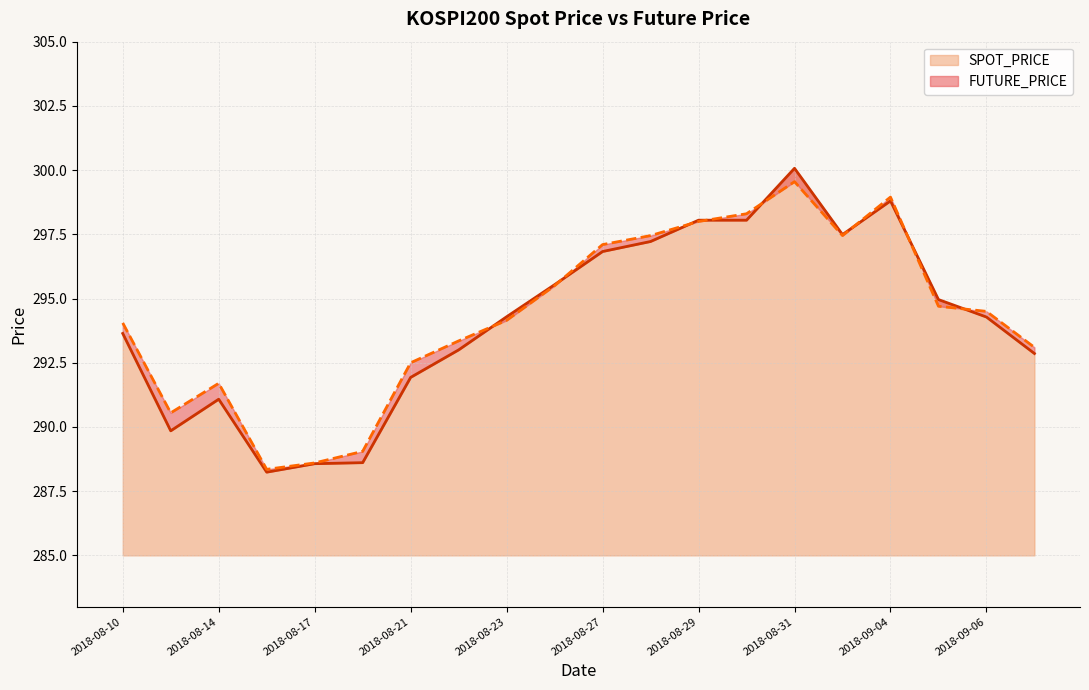

At which category does the chart reach its peak across all series?

2018-08-31